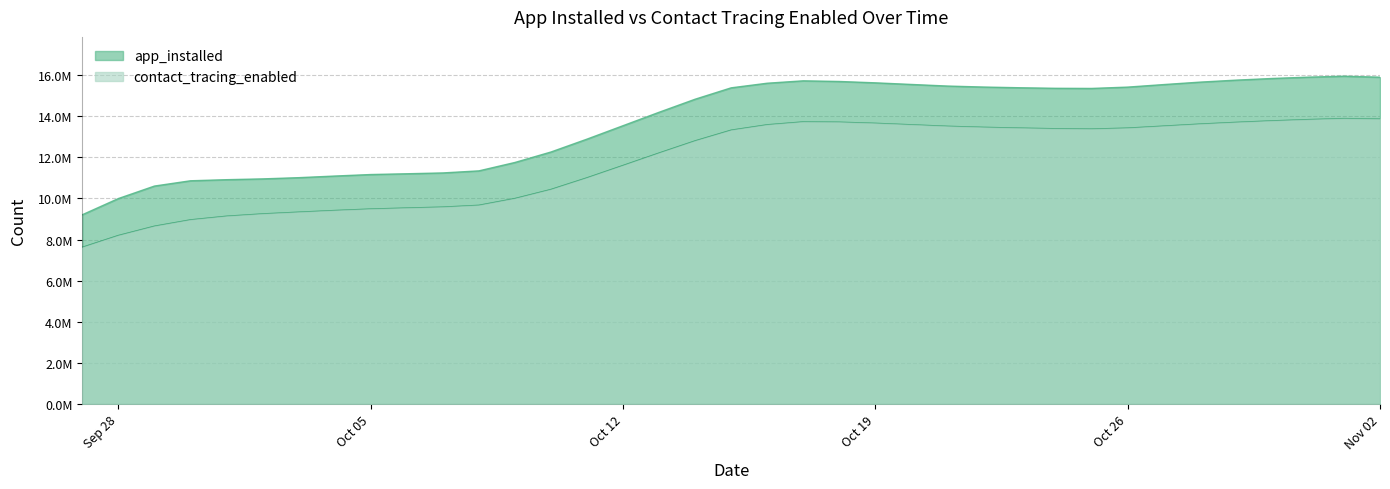

Count the number of categories in the chart.

37